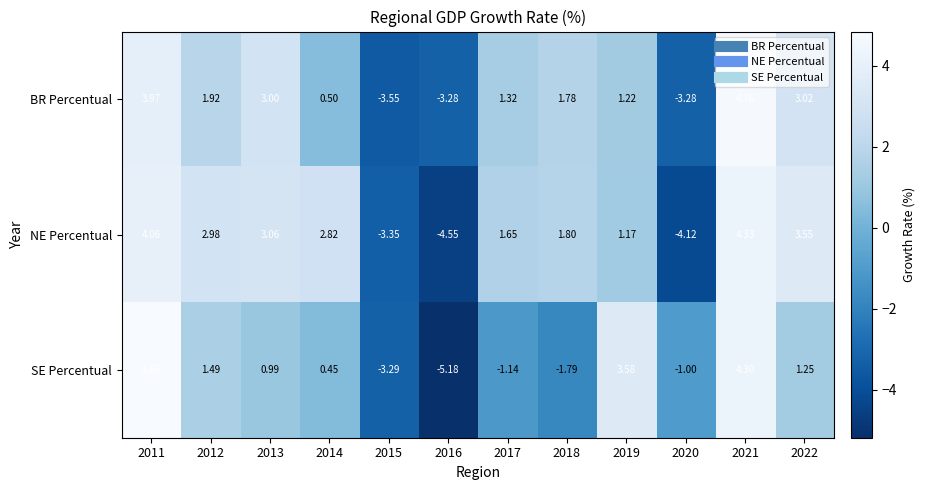

Which series changed the most between 2011 and 2018?

SE Percentual